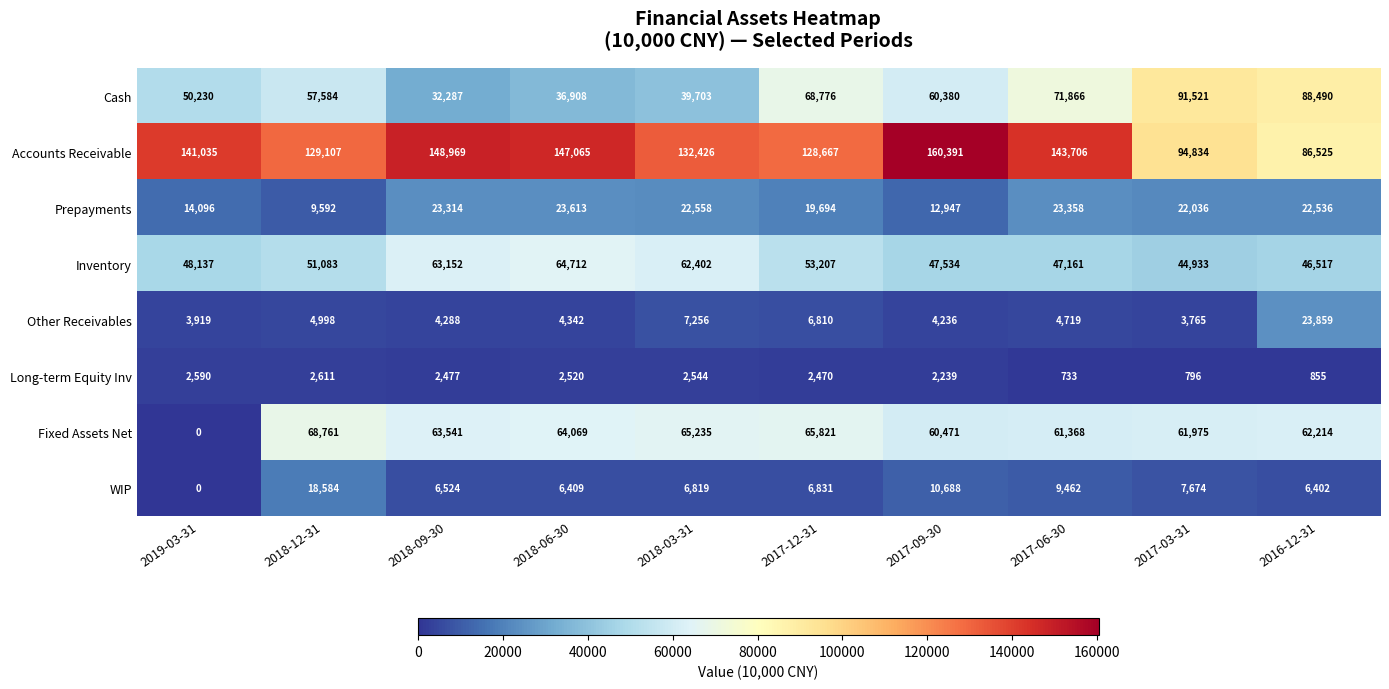

What is the difference between the highest and lowest values at 2018-12-31?

126496